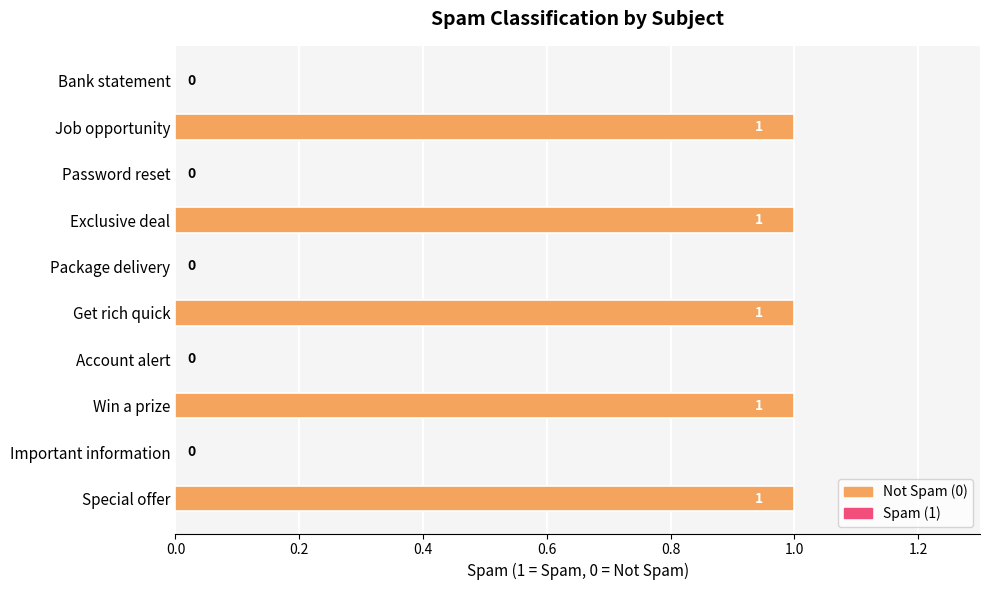

Reading bottom to top, list all the values displayed in this chart.

Special offer=1	Important information=0	Win a prize=1	Account alert=0	Get rich quick=1	Package delivery=0	Exclusive deal=1	Password reset=0	Job opportunity=1	Bank statement=0